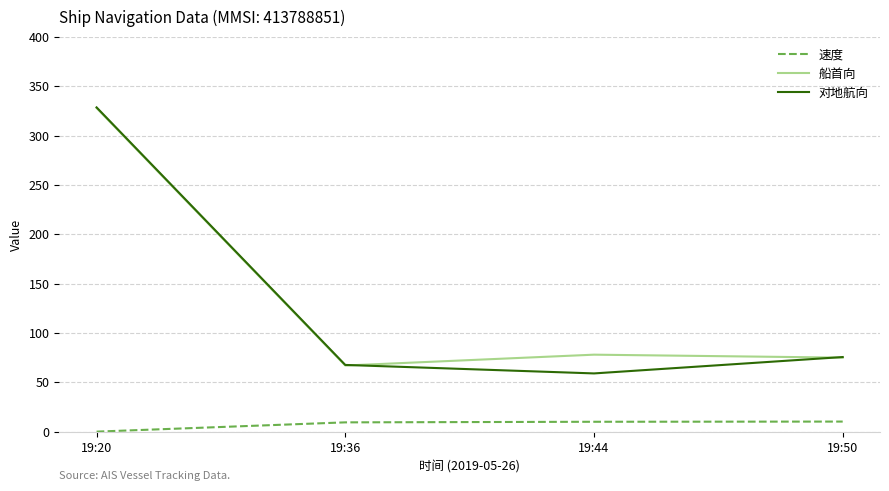

What is the greatest value displayed?

328.6